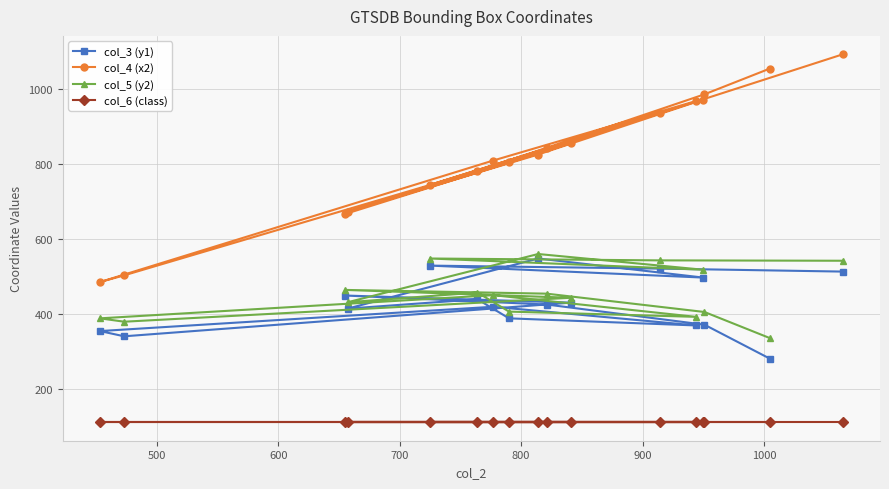

True or false: col_4 (x2) and col_5 (y2) cross at least once.

False